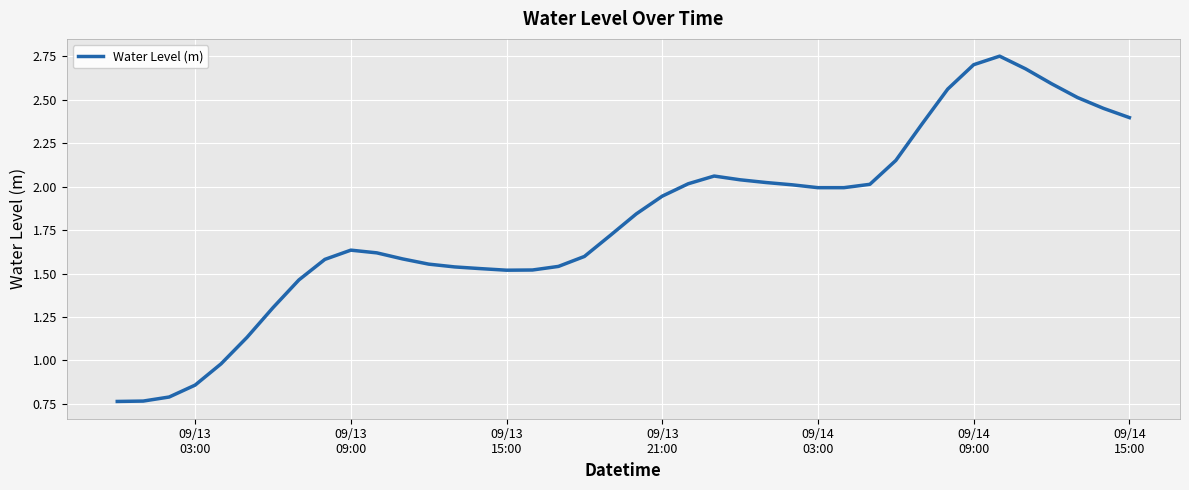

How many lines are shown in the chart?

1